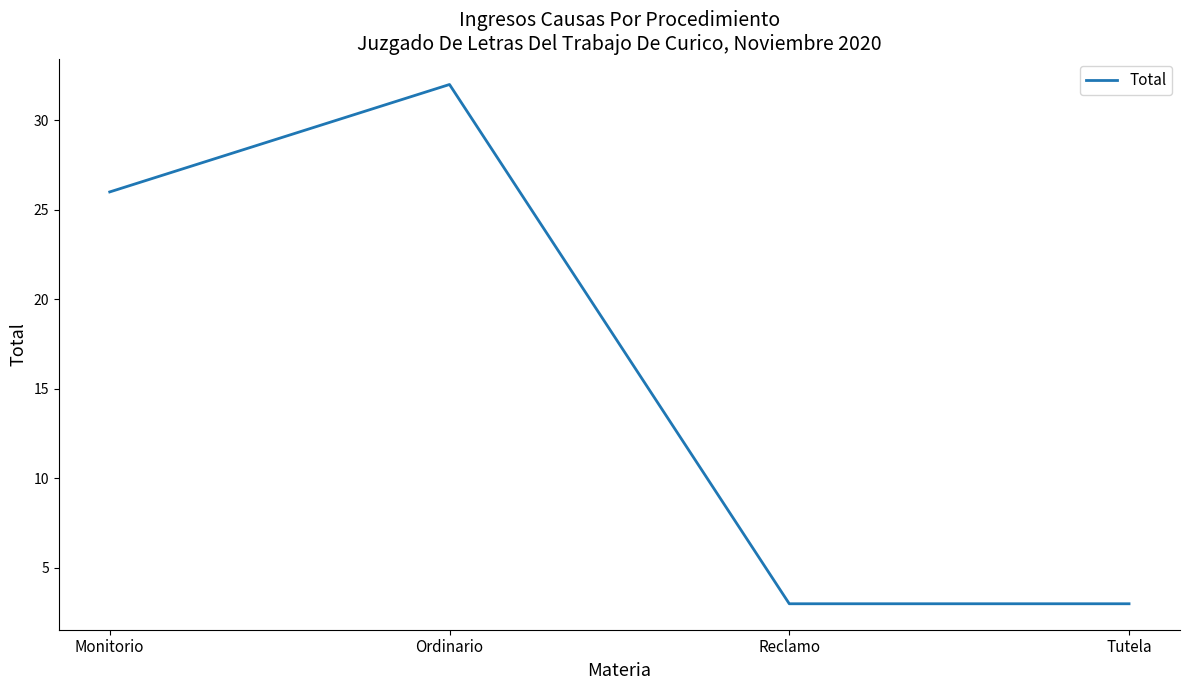

What position from the left is Ordinario?

2